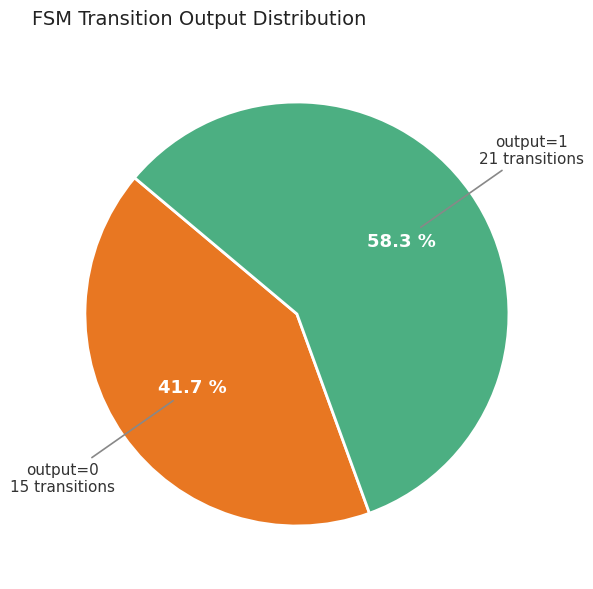

Count the number of slices in the pie.

2